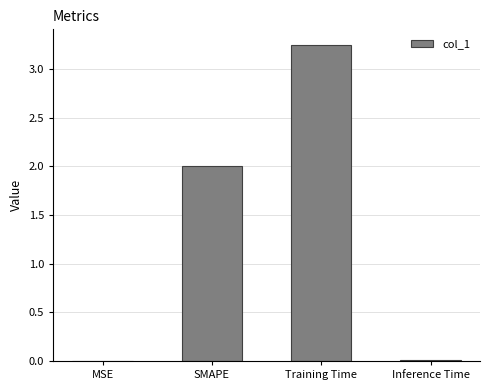

How many distinct data groups are displayed?

1